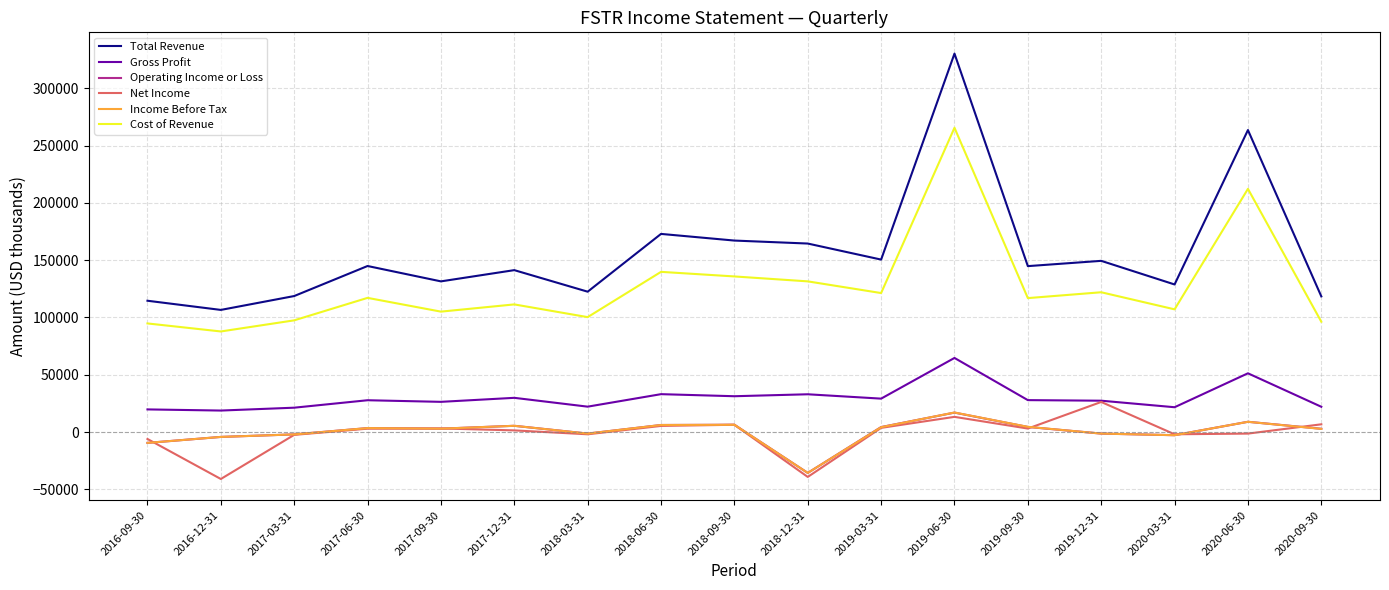

True or false: Operating Income or Loss and Gross Profit cross at least once.

False